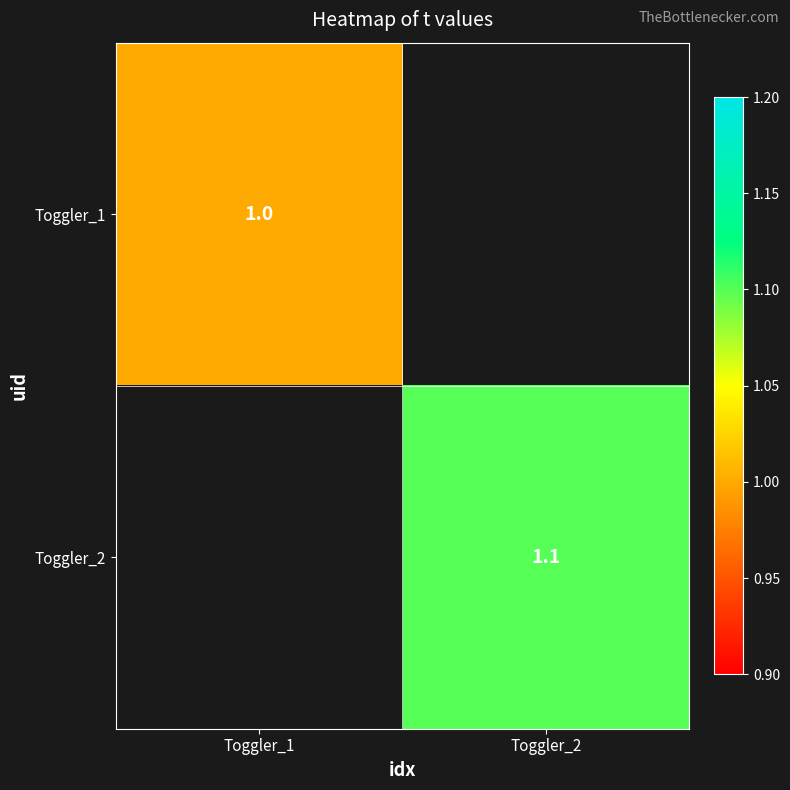

True or false: Toggler_2 has a value of 0.3 at Toggler_2.

False